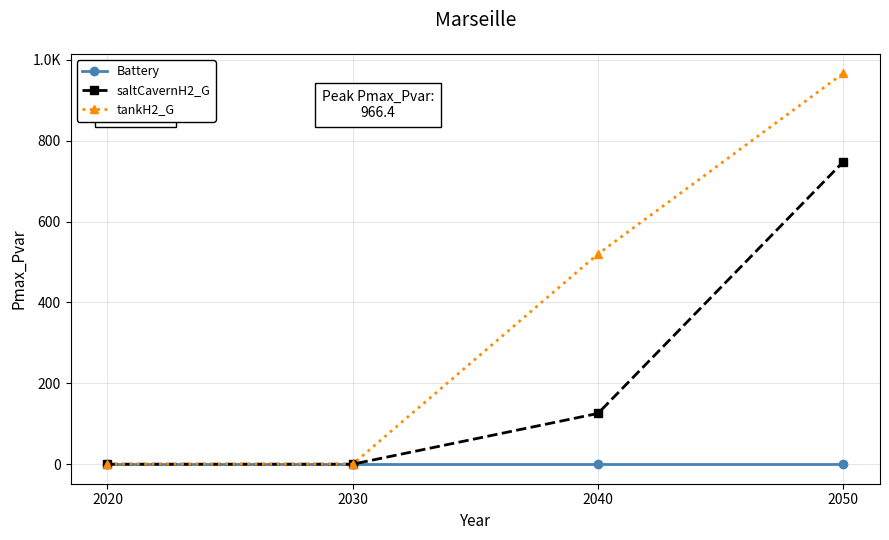

Which label corresponds to the smallest value in the chart?

2020